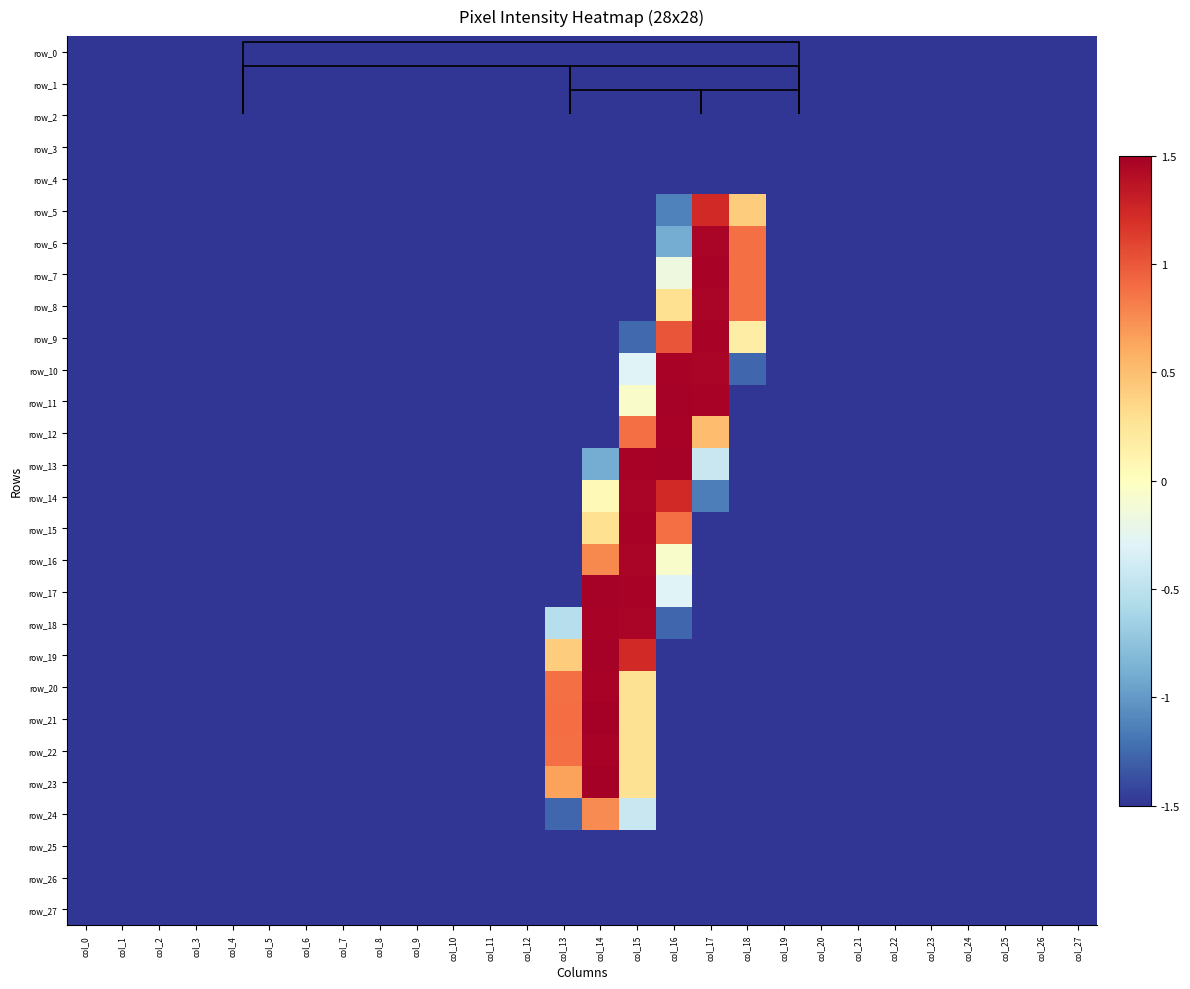

Reading left to right, what are all the values shown in this chart?

row_0: col_0=-1.5	col_1=-1.5	col_2=-1.5	col_3=-1.5	col_4=-1.5	col_5=-1.5	col_6=-1.5	col_7=-1.5	col_8=-1.5	col_9=-1.5	col_10=-1.5	col_11=-1.5	col_12=-1.5	col_13=-1.5	col_14=-1.5	col_15=-1.5	col_16=-1.5	col_17=-1.5	col_18=-1.5	col_19=-1.5	col_20=-1.5	col_21=-1.5	col_22=-1.5	col_23=-1.5	col_24=-1.5	col_25=-1.5	col_26=-1.5	col_27=-1.5
row_1: col_0=-1.5	col_1=-1.5	col_2=-1.5	col_3=-1.5	col_4=-1.5	col_5=-1.5	col_6=-1.5	col_7=-1.5	col_8=-1.5	col_9=-1.5	col_10=-1.5	col_11=-1.5	col_12=-1.5	col_13=-1.5	col_14=-1.5	col_15=-1.5	col_16=-1.5	col_17=-1.5	col_18=-1.5	col_19=-1.5	col_20=-1.5	col_21=-1.5	col_22=-1.5	col_23=-1.5	col_24=-1.5	col_25=-1.5	col_26=-1.5	col_27=-1.5
row_2: col_0=-1.5	col_1=-1.5	col_2=-1.5	col_3=-1.5	col_4=-1.5	col_5=-1.5	col_6=-1.5	col_7=-1.5	col_8=-1.5	col_9=-1.5	col_10=-1.5	col_11=-1.5	col_12=-1.5	col_13=-1.5	col_14=-1.5	col_15=-1.5	col_16=-1.5	col_17=-1.5	col_18=-1.5	col_19=-1.5	col_20=-1.5	col_21=-1.5	col_22=-1.5	col_23=-1.5	col_24=-1.5	col_25=-1.5	col_26=-1.5	col_27=-1.5
row_3: col_0=-1.5	col_1=-1.5	col_2=-1.5	col_3=-1.5	col_4=-1.5	col_5=-1.5	col_6=-1.5	col_7=-1.5	col_8=-1.5	col_9=-1.5	col_10=-1.5	col_11=-1.5	col_12=-1.5	col_13=-1.5	col_14=-1.5	col_15=-1.5	col_16=-1.5	col_17=-1.5	col_18=-1.5	col_19=-1.5	col_20=-1.5	col_21=-1.5	col_22=-1.5	col_23=-1.5	col_24=-1.5	col_25=-1.5	col_26=-1.5	col_27=-1.5
row_4: col_0=-1.5	col_1=-1.5	col_2=-1.5	col_3=-1.5	col_4=-1.5	col_5=-1.5	col_6=-1.5	col_7=-1.5	col_8=-1.5	col_9=-1.5	col_10=-1.5	col_11=-1.5	col_12=-1.5	col_13=-1.5	col_14=-1.5	col_15=-1.5	col_16=-1.5	col_17=-1.5	col_18=-1.5	col_19=-1.5	col_20=-1.5	col_21=-1.5	col_22=-1.5	col_23=-1.5	col_24=-1.5	col_25=-1.5	col_26=-1.5	col_27=-1.5
row_5: col_0=-1.5	col_1=-1.5	col_2=-1.5	col_3=-1.5	col_4=-1.5	col_5=-1.5	col_6=-1.5	col_7=-1.5	col_8=-1.5	col_9=-1.5	col_10=-1.5	col_11=-1.5	col_12=-1.5	col_13=-1.5	col_14=-1.5	col_15=-1.5	col_16=-1.1	col_17=1.2	col_18=0.4	col_19=-1.5	col_20=-1.5	col_21=-1.5	col_22=-1.5	col_23=-1.5	col_24=-1.5	col_25=-1.5	col_26=-1.5	col_27=-1.5
row_6: col_0=-1.5	col_1=-1.5	col_2=-1.5	col_3=-1.5	col_4=-1.5	col_5=-1.5	col_6=-1.5	col_7=-1.5	col_8=-1.5	col_9=-1.5	col_10=-1.5	col_11=-1.5	col_12=-1.5	col_13=-1.5	col_14=-1.5	col_15=-1.5	col_16=-0.9	col_17=1.5	col_18=0.9	col_19=-1.5	col_20=-1.5	col_21=-1.5	col_22=-1.5	col_23=-1.5	col_24=-1.5	col_25=-1.5	col_26=-1.5	col_27=-1.5
row_7: col_0=-1.5	col_1=-1.5	col_2=-1.5	col_3=-1.5	col_4=-1.5	col_5=-1.5	col_6=-1.5	col_7=-1.5	col_8=-1.5	col_9=-1.5	col_10=-1.5	col_11=-1.5	col_12=-1.5	col_13=-1.5	col_14=-1.5	col_15=-1.5	col_16=-0.2	col_17=1.5	col_18=0.9	col_19=-1.5	col_20=-1.5	col_21=-1.5	col_22=-1.5	col_23=-1.5	col_24=-1.5	col_25=-1.5	col_26=-1.5	col_27=-1.5
row_8: col_0=-1.5	col_1=-1.5	col_2=-1.5	col_3=-1.5	col_4=-1.5	col_5=-1.5	col_6=-1.5	col_7=-1.5	col_8=-1.5	col_9=-1.5	col_10=-1.5	col_11=-1.5	col_12=-1.5	col_13=-1.5	col_14=-1.5	col_15=-1.5	col_16=0.3	col_17=1.5	col_18=0.9	col_19=-1.5	col_20=-1.5	col_21=-1.5	col_22=-1.5	col_23=-1.5	col_24=-1.5	col_25=-1.5	col_26=-1.5	col_27=-1.5
row_9: col_0=-1.5	col_1=-1.5	col_2=-1.5	col_3=-1.5	col_4=-1.5	col_5=-1.5	col_6=-1.5	col_7=-1.5	col_8=-1.5	col_9=-1.5	col_10=-1.5	col_11=-1.5	col_12=-1.5	col_13=-1.5	col_14=-1.5	col_15=-1.3	col_16=1.0	col_17=1.5	col_18=0.2	col_19=-1.5	col_20=-1.5	col_21=-1.5	col_22=-1.5	col_23=-1.5	col_24=-1.5	col_25=-1.5	col_26=-1.5	col_27=-1.5
row_10: col_0=-1.5	col_1=-1.5	col_2=-1.5	col_3=-1.5	col_4=-1.5	col_5=-1.5	col_6=-1.5	col_7=-1.5	col_8=-1.5	col_9=-1.5	col_10=-1.5	col_11=-1.5	col_12=-1.5	col_13=-1.5	col_14=-1.5	col_15=-0.3	col_16=1.5	col_17=1.5	col_18=-1.3	col_19=-1.5	col_20=-1.5	col_21=-1.5	col_22=-1.5	col_23=-1.5	col_24=-1.5	col_25=-1.5	col_26=-1.5	col_27=-1.5
row_11: col_0=-1.5	col_1=-1.5	col_2=-1.5	col_3=-1.5	col_4=-1.5	col_5=-1.5	col_6=-1.5	col_7=-1.5	col_8=-1.5	col_9=-1.5	col_10=-1.5	col_11=-1.5	col_12=-1.5	col_13=-1.5	col_14=-1.5	col_15=-0.1	col_16=1.5	col_17=1.5	col_18=-1.5	col_19=-1.5	col_20=-1.5	col_21=-1.5	col_22=-1.5	col_23=-1.5	col_24=-1.5	col_25=-1.5	col_26=-1.5	col_27=-1.5
row_12: col_0=-1.5	col_1=-1.5	col_2=-1.5	col_3=-1.5	col_4=-1.5	col_5=-1.5	col_6=-1.5	col_7=-1.5	col_8=-1.5	col_9=-1.5	col_10=-1.5	col_11=-1.5	col_12=-1.5	col_13=-1.5	col_14=-1.5	col_15=0.9	col_16=1.5	col_17=0.5	col_18=-1.5	col_19=-1.5	col_20=-1.5	col_21=-1.5	col_22=-1.5	col_23=-1.5	col_24=-1.5	col_25=-1.5	col_26=-1.5	col_27=-1.5
row_13: col_0=-1.5	col_1=-1.5	col_2=-1.5	col_3=-1.5	col_4=-1.5	col_5=-1.5	col_6=-1.5	col_7=-1.5	col_8=-1.5	col_9=-1.5	col_10=-1.5	col_11=-1.5	col_12=-1.5	col_13=-1.5	col_14=-0.9	col_15=1.5	col_16=1.5	col_17=-0.4	col_18=-1.5	col_19=-1.5	col_20=-1.5	col_21=-1.5	col_22=-1.5	col_23=-1.5	col_24=-1.5	col_25=-1.5	col_26=-1.5	col_27=-1.5
row_14: col_0=-1.5	col_1=-1.5	col_2=-1.5	col_3=-1.5	col_4=-1.5	col_5=-1.5	col_6=-1.5	col_7=-1.5	col_8=-1.5	col_9=-1.5	col_10=-1.5	col_11=-1.5	col_12=-1.5	col_13=-1.5	col_14=0.1	col_15=1.5	col_16=1.2	col_17=-1.1	col_18=-1.5	col_19=-1.5	col_20=-1.5	col_21=-1.5	col_22=-1.5	col_23=-1.5	col_24=-1.5	col_25=-1.5	col_26=-1.5	col_27=-1.5
row_15: col_0=-1.5	col_1=-1.5	col_2=-1.5	col_3=-1.5	col_4=-1.5	col_5=-1.5	col_6=-1.5	col_7=-1.5	col_8=-1.5	col_9=-1.5	col_10=-1.5	col_11=-1.5	col_12=-1.5	col_13=-1.5	col_14=0.3	col_15=1.5	col_16=0.9	col_17=-1.5	col_18=-1.5	col_19=-1.5	col_20=-1.5	col_21=-1.5	col_22=-1.5	col_23=-1.5	col_24=-1.5	col_25=-1.5	col_26=-1.5	col_27=-1.5
row_16: col_0=-1.5	col_1=-1.5	col_2=-1.5	col_3=-1.5	col_4=-1.5	col_5=-1.5	col_6=-1.5	col_7=-1.5	col_8=-1.5	col_9=-1.5	col_10=-1.5	col_11=-1.5	col_12=-1.5	col_13=-1.5	col_14=0.8	col_15=1.5	col_16=-0.1	col_17=-1.5	col_18=-1.5	col_19=-1.5	col_20=-1.5	col_21=-1.5	col_22=-1.5	col_23=-1.5	col_24=-1.5	col_25=-1.5	col_26=-1.5	col_27=-1.5
row_17: col_0=-1.5	col_1=-1.5	col_2=-1.5	col_3=-1.5	col_4=-1.5	col_5=-1.5	col_6=-1.5	col_7=-1.5	col_8=-1.5	col_9=-1.5	col_10=-1.5	col_11=-1.5	col_12=-1.5	col_13=-1.5	col_14=1.5	col_15=1.5	col_16=-0.3	col_17=-1.5	col_18=-1.5	col_19=-1.5	col_20=-1.5	col_21=-1.5	col_22=-1.5	col_23=-1.5	col_24=-1.5	col_25=-1.5	col_26=-1.5	col_27=-1.5
row_18: col_0=-1.5	col_1=-1.5	col_2=-1.5	col_3=-1.5	col_4=-1.5	col_5=-1.5	col_6=-1.5	col_7=-1.5	col_8=-1.5	col_9=-1.5	col_10=-1.5	col_11=-1.5	col_12=-1.5	col_13=-0.5	col_14=1.5	col_15=1.5	col_16=-1.3	col_17=-1.5	col_18=-1.5	col_19=-1.5	col_20=-1.5	col_21=-1.5	col_22=-1.5	col_23=-1.5	col_24=-1.5	col_25=-1.5	col_26=-1.5	col_27=-1.5
row_19: col_0=-1.5	col_1=-1.5	col_2=-1.5	col_3=-1.5	col_4=-1.5	col_5=-1.5	col_6=-1.5	col_7=-1.5	col_8=-1.5	col_9=-1.5	col_10=-1.5	col_11=-1.5	col_12=-1.5	col_13=0.4	col_14=1.5	col_15=1.2	col_16=-1.5	col_17=-1.5	col_18=-1.5	col_19=-1.5	col_20=-1.5	col_21=-1.5	col_22=-1.5	col_23=-1.5	col_24=-1.5	col_25=-1.5	col_26=-1.5	col_27=-1.5
row_20: col_0=-1.5	col_1=-1.5	col_2=-1.5	col_3=-1.5	col_4=-1.5	col_5=-1.5	col_6=-1.5	col_7=-1.5	col_8=-1.5	col_9=-1.5	col_10=-1.5	col_11=-1.5	col_12=-1.5	col_13=0.9	col_14=1.5	col_15=0.3	col_16=-1.5	col_17=-1.5	col_18=-1.5	col_19=-1.5	col_20=-1.5	col_21=-1.5	col_22=-1.5	col_23=-1.5	col_24=-1.5	col_25=-1.5	col_26=-1.5	col_27=-1.5
row_21: col_0=-1.5	col_1=-1.5	col_2=-1.5	col_3=-1.5	col_4=-1.5	col_5=-1.5	col_6=-1.5	col_7=-1.5	col_8=-1.5	col_9=-1.5	col_10=-1.5	col_11=-1.5	col_12=-1.5	col_13=0.9	col_14=1.5	col_15=0.3	col_16=-1.5	col_17=-1.5	col_18=-1.5	col_19=-1.5	col_20=-1.5	col_21=-1.5	col_22=-1.5	col_23=-1.5	col_24=-1.5	col_25=-1.5	col_26=-1.5	col_27=-1.5
row_22: col_0=-1.5	col_1=-1.5	col_2=-1.5	col_3=-1.5	col_4=-1.5	col_5=-1.5	col_6=-1.5	col_7=-1.5	col_8=-1.5	col_9=-1.5	col_10=-1.5	col_11=-1.5	col_12=-1.5	col_13=0.9	col_14=1.5	col_15=0.3	col_16=-1.5	col_17=-1.5	col_18=-1.5	col_19=-1.5	col_20=-1.5	col_21=-1.5	col_22=-1.5	col_23=-1.5	col_24=-1.5	col_25=-1.5	col_26=-1.5	col_27=-1.5
row_23: col_0=-1.5	col_1=-1.5	col_2=-1.5	col_3=-1.5	col_4=-1.5	col_5=-1.5	col_6=-1.5	col_7=-1.5	col_8=-1.5	col_9=-1.5	col_10=-1.5	col_11=-1.5	col_12=-1.5	col_13=0.7	col_14=1.5	col_15=0.3	col_16=-1.5	col_17=-1.5	col_18=-1.5	col_19=-1.5	col_20=-1.5	col_21=-1.5	col_22=-1.5	col_23=-1.5	col_24=-1.5	col_25=-1.5	col_26=-1.5	col_27=-1.5
row_24: col_0=-1.5	col_1=-1.5	col_2=-1.5	col_3=-1.5	col_4=-1.5	col_5=-1.5	col_6=-1.5	col_7=-1.5	col_8=-1.5	col_9=-1.5	col_10=-1.5	col_11=-1.5	col_12=-1.5	col_13=-1.3	col_14=0.8	col_15=-0.4	col_16=-1.5	col_17=-1.5	col_18=-1.5	col_19=-1.5	col_20=-1.5	col_21=-1.5	col_22=-1.5	col_23=-1.5	col_24=-1.5	col_25=-1.5	col_26=-1.5	col_27=-1.5
row_25: col_0=-1.5	col_1=-1.5	col_2=-1.5	col_3=-1.5	col_4=-1.5	col_5=-1.5	col_6=-1.5	col_7=-1.5	col_8=-1.5	col_9=-1.5	col_10=-1.5	col_11=-1.5	col_12=-1.5	col_13=-1.5	col_14=-1.5	col_15=-1.5	col_16=-1.5	col_17=-1.5	col_18=-1.5	col_19=-1.5	col_20=-1.5	col_21=-1.5	col_22=-1.5	col_23=-1.5	col_24=-1.5	col_25=-1.5	col_26=-1.5	col_27=-1.5
row_26: col_0=-1.5	col_1=-1.5	col_2=-1.5	col_3=-1.5	col_4=-1.5	col_5=-1.5	col_6=-1.5	col_7=-1.5	col_8=-1.5	col_9=-1.5	col_10=-1.5	col_11=-1.5	col_12=-1.5	col_13=-1.5	col_14=-1.5	col_15=-1.5	col_16=-1.5	col_17=-1.5	col_18=-1.5	col_19=-1.5	col_20=-1.5	col_21=-1.5	col_22=-1.5	col_23=-1.5	col_24=-1.5	col_25=-1.5	col_26=-1.5	col_27=-1.5
row_27: col_0=-1.5	col_1=-1.5	col_2=-1.5	col_3=-1.5	col_4=-1.5	col_5=-1.5	col_6=-1.5	col_7=-1.5	col_8=-1.5	col_9=-1.5	col_10=-1.5	col_11=-1.5	col_12=-1.5	col_13=-1.5	col_14=-1.5	col_15=-1.5	col_16=-1.5	col_17=-1.5	col_18=-1.5	col_19=-1.5	col_20=-1.5	col_21=-1.5	col_22=-1.5	col_23=-1.5	col_24=-1.5	col_25=-1.5	col_26=-1.5	col_27=-1.5